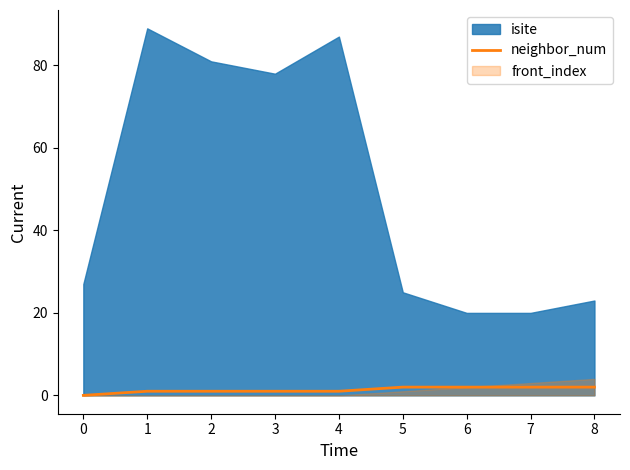

True or false: neighbor_num has a value of 0 at 0.

True